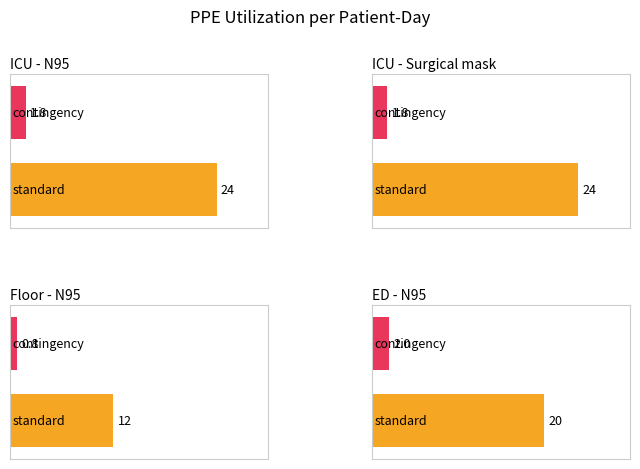

At which category is the sum across all series the highest?

ICU N95